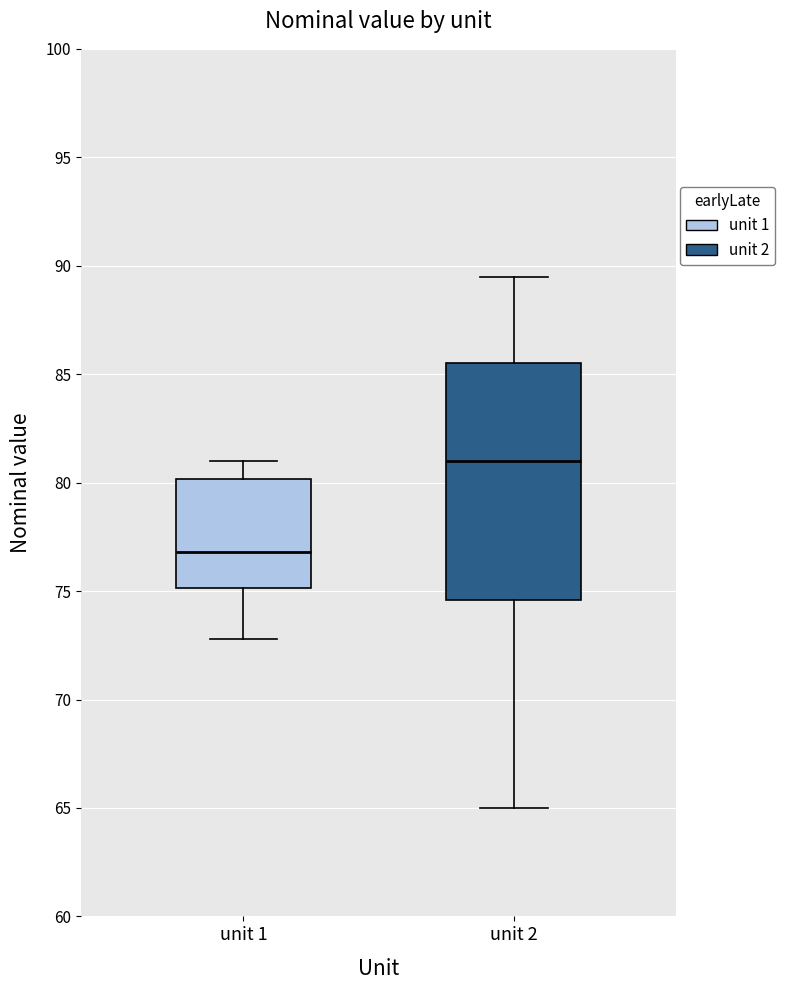

Which box is the tallest, from its lower edge to its upper edge?

unit 2